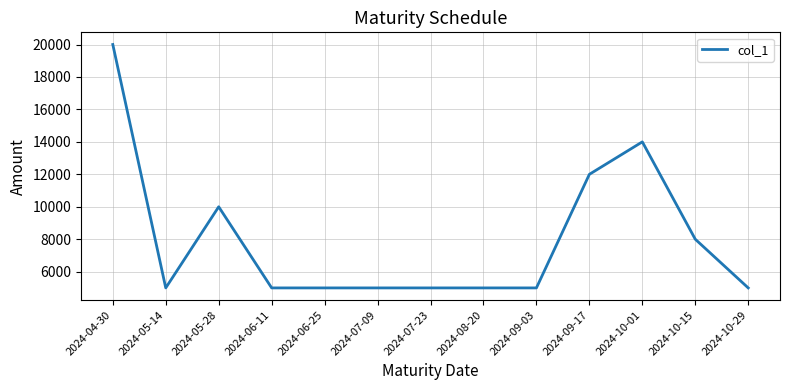

What is the greatest value displayed?

20000